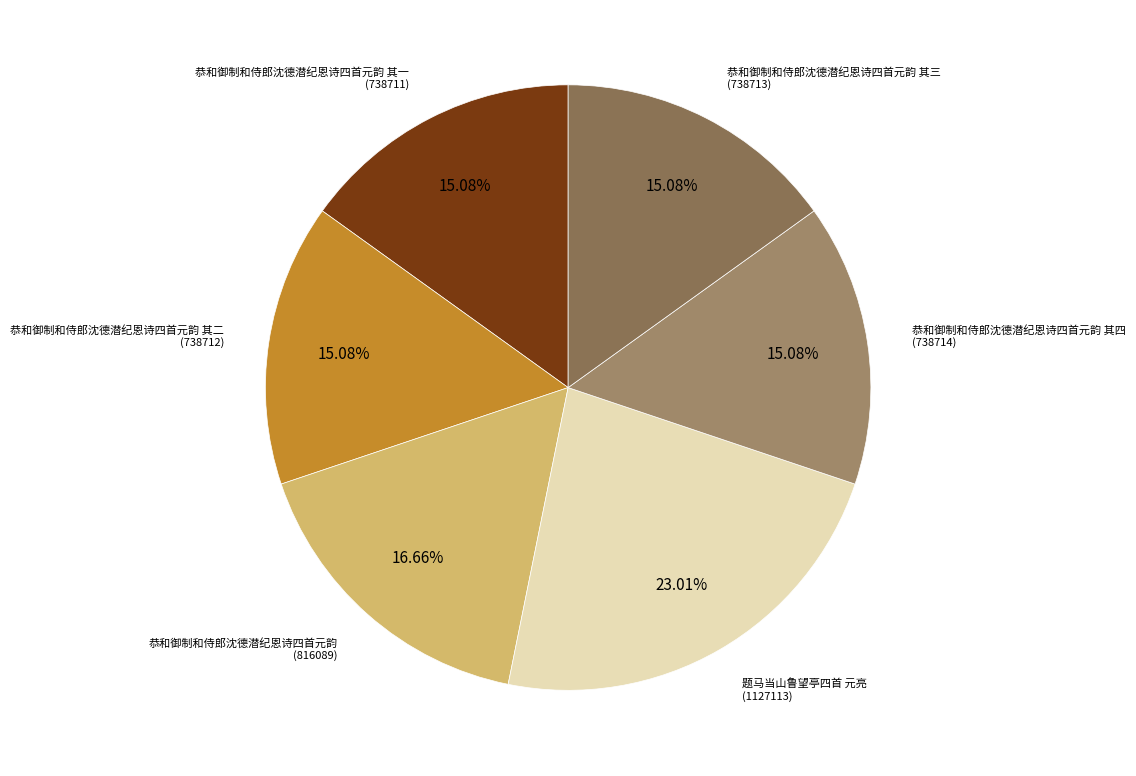

Which slice is the smallest?

恭和御制和侍郎沈德潜纪恩诗四首元韵 其一